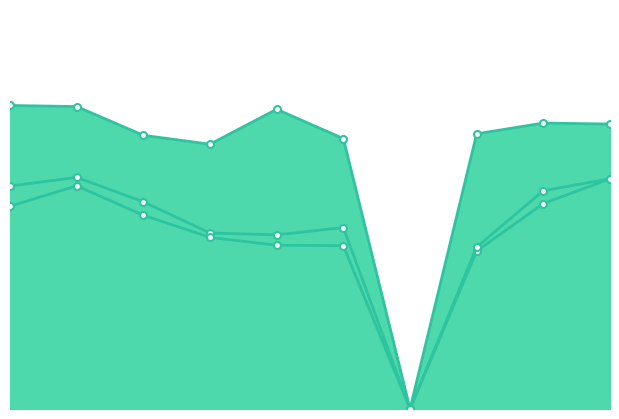

Reading left to right, extract all data points from this chart.

F1-P: 0=0.6	1=0.6	2=0.5	3=0.5	4=0.5	5=0.5	6=0.0	7=0.4	8=0.5	9=0.6
F1-R: 0=0.5	1=0.6	2=0.5	3=0.5	4=0.4	5=0.4	6=0.0	7=0.4	8=0.6	9=0.6
Purity: 0=0.8	1=0.8	2=0.7	3=0.7	4=0.8	5=0.7	6=0.0	7=0.7	8=0.8	9=0.7